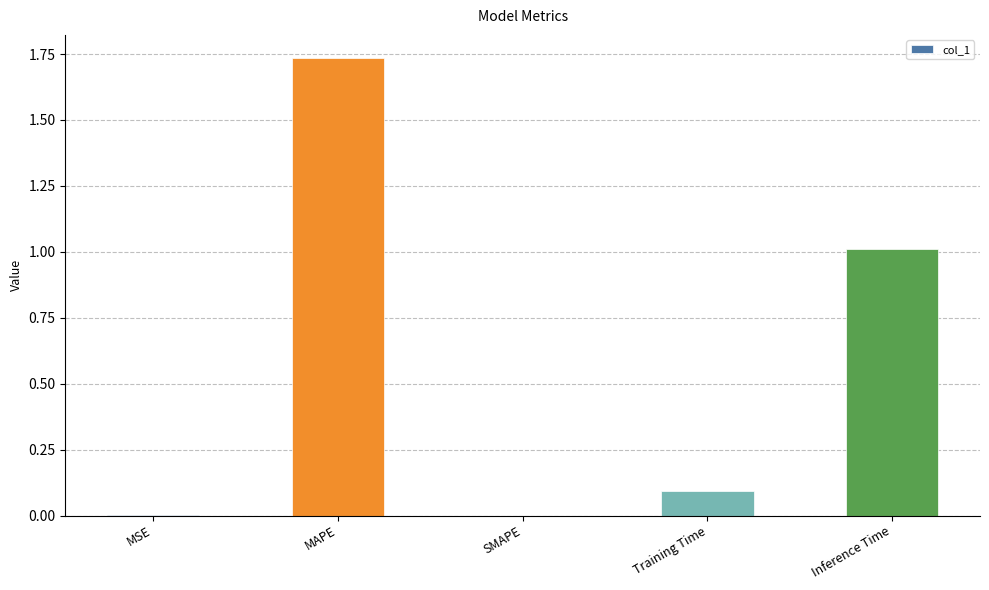

What is the sum of the values at Inference Time and Training Time?

1.1